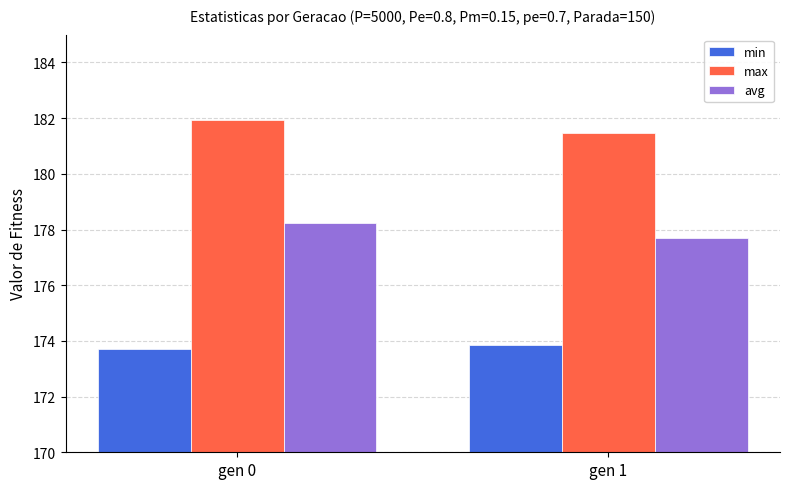

What are all the series names shown in the legend?

min, max, avg